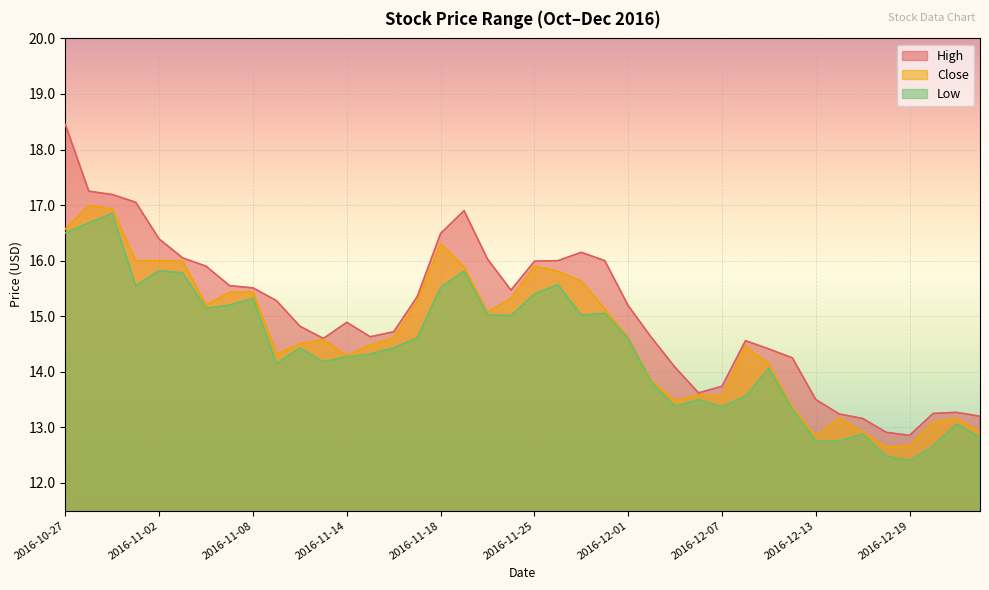

The value of Close at 2016-11-10 is 14.5. True or false?

True